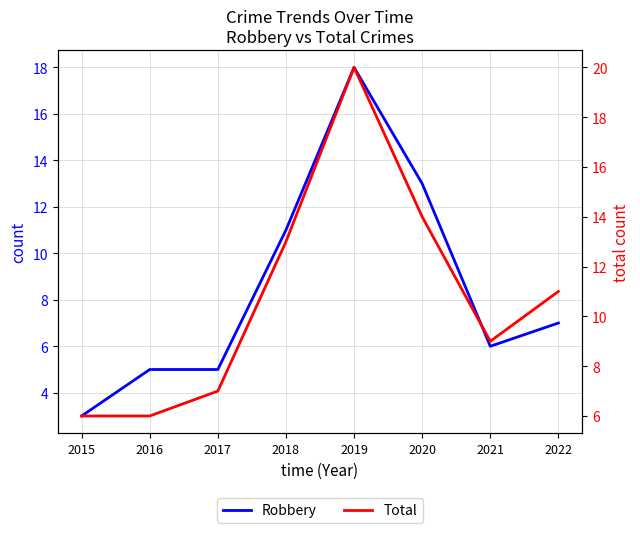

What is the value of the Robbery point at the 4th from the left?

11